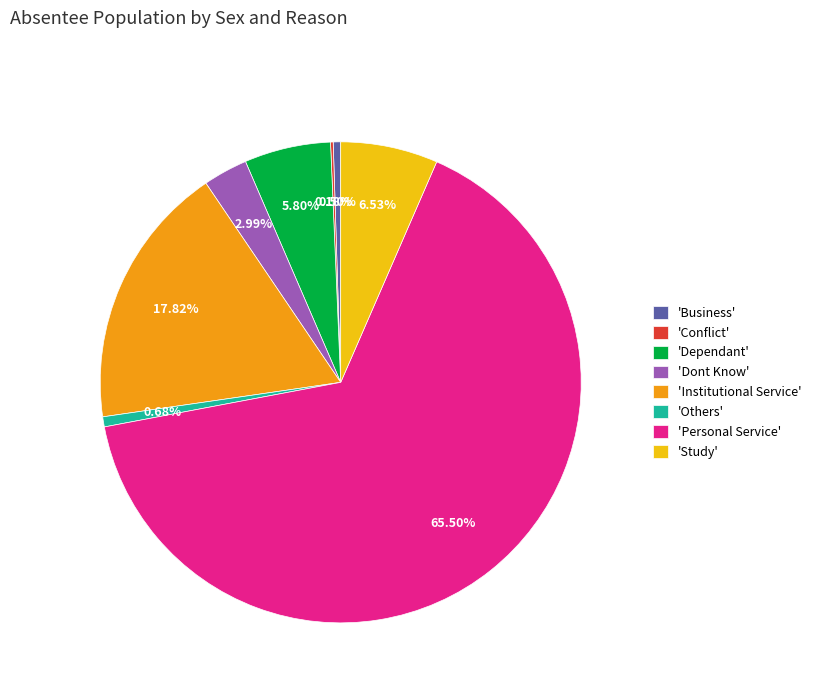

Is the sum of 'Personal Service' and 'Others' greater than half?

Yes